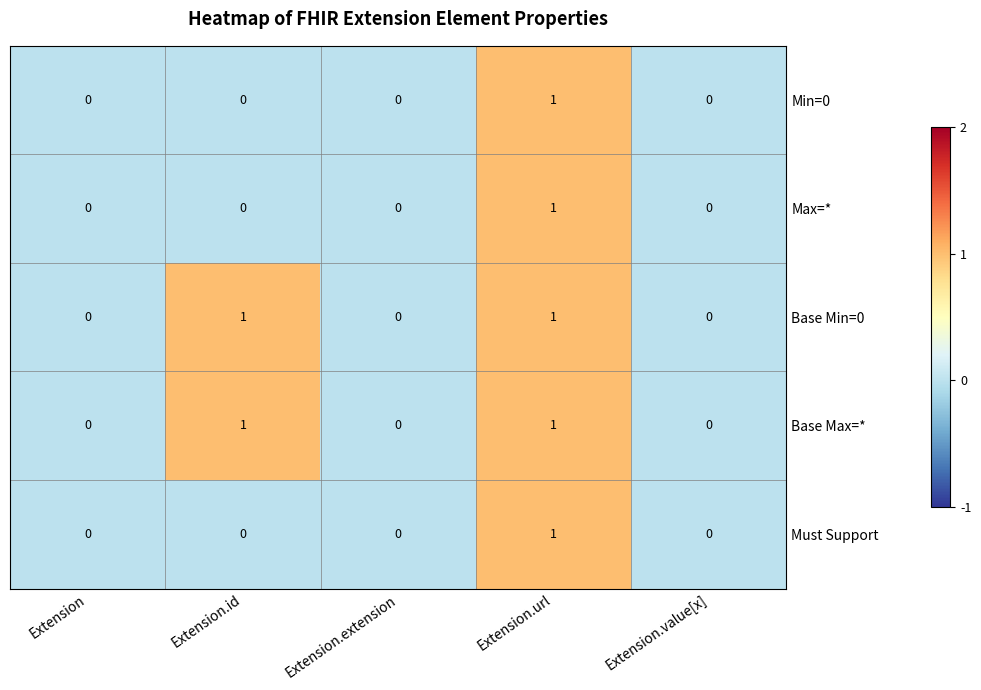

The value of Min=0 at Extension.extension is 1. True or false?

False